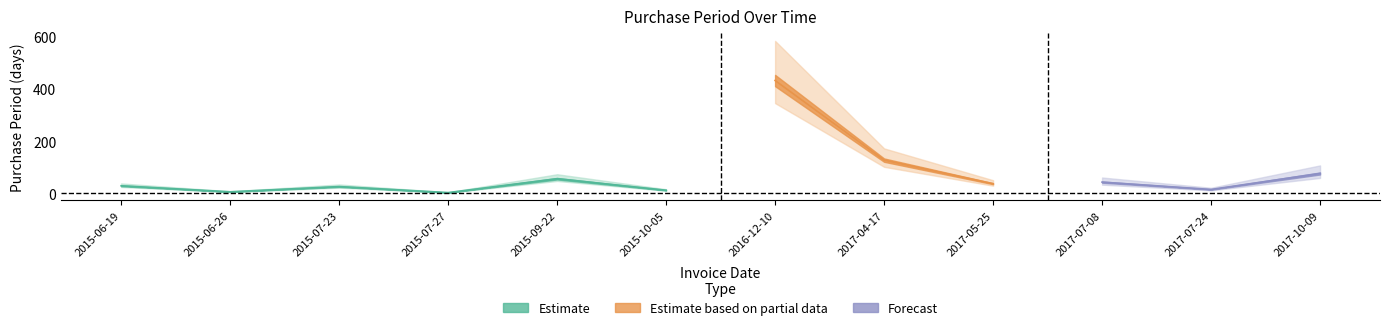

Rank the categories by value from lowest to highest.

2015-07-27, 2015-06-26, 2015-10-05, 2017-07-24, 2015-07-23, 2015-06-19, 2017-05-25, 2017-07-08, 2015-09-22, 2017-10-09, 2017-04-17, 2016-12-10